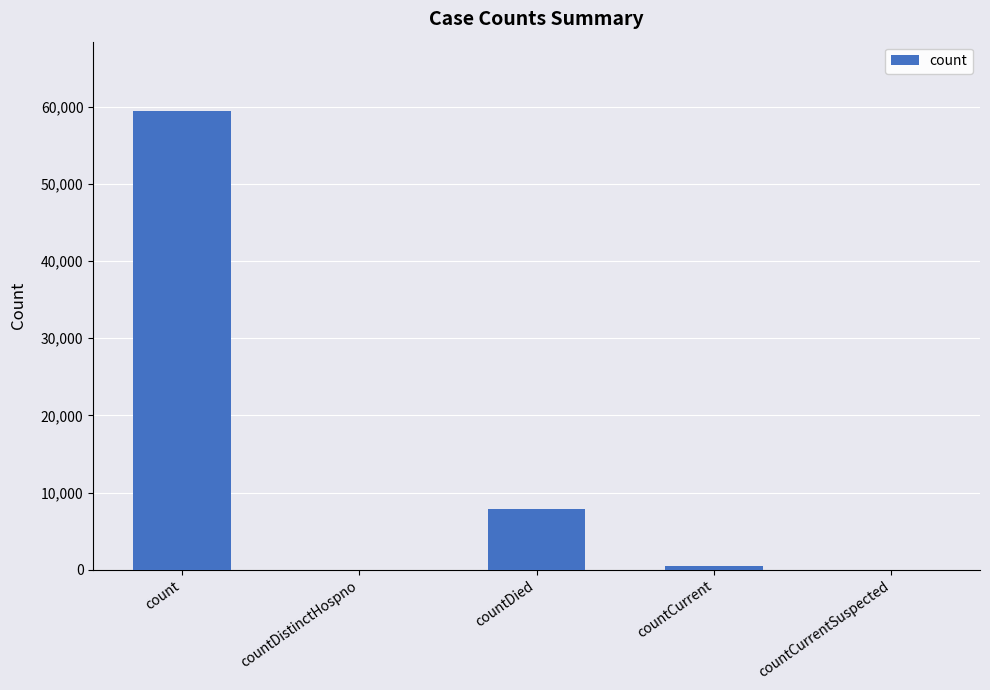

Which category has the highest value across all series?

count